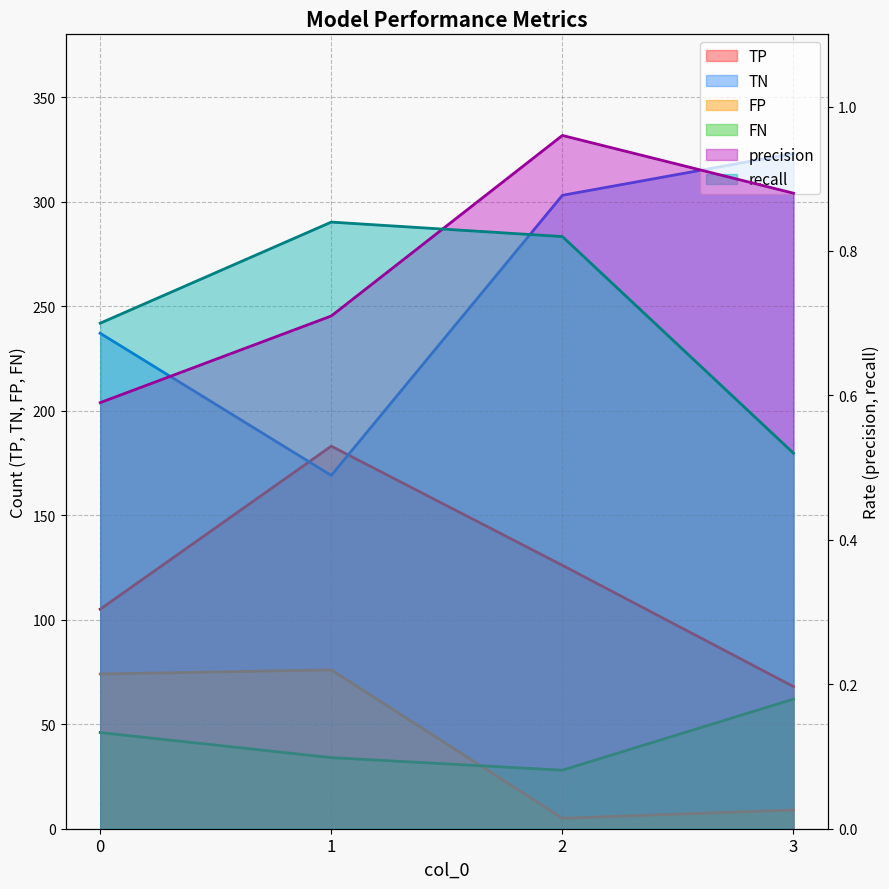

True or false: recall and FN intersect in this chart.

False